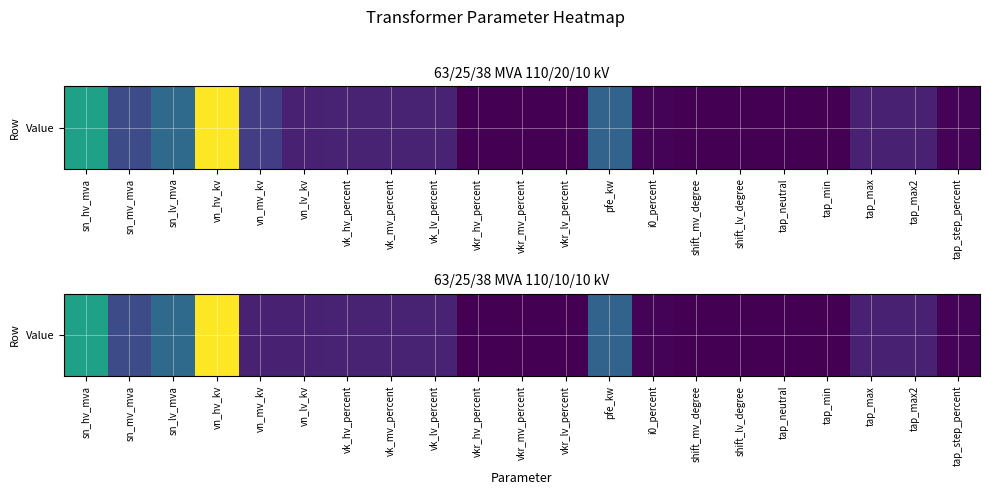

What is the sum of the values at shift_lv_degree and vk_hv_percent?

10.4